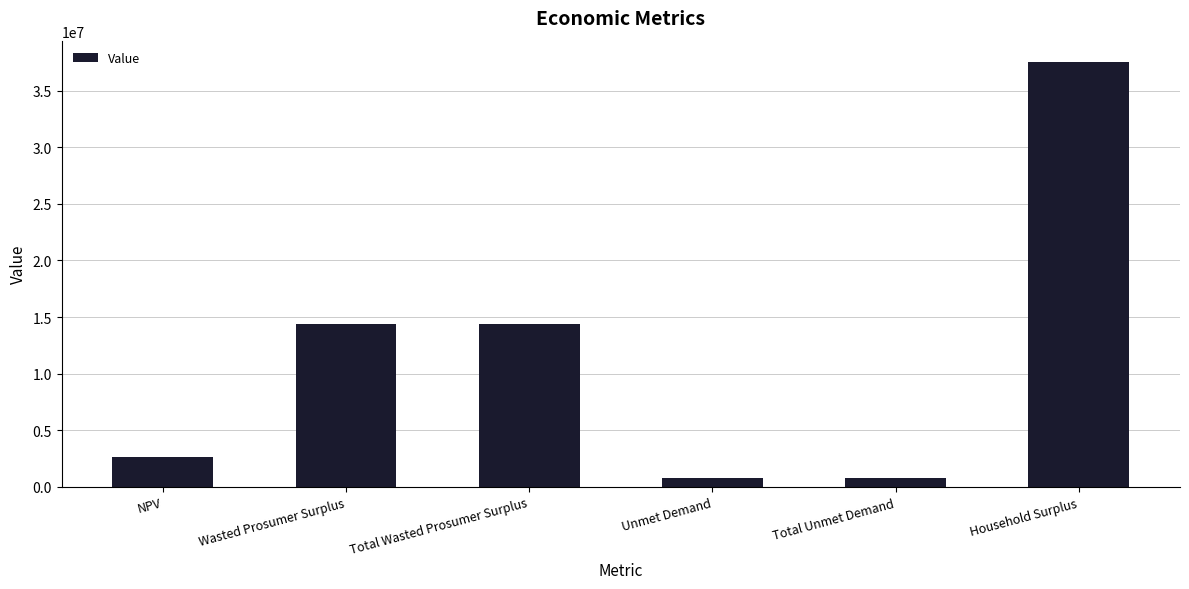

Is it true that the value at Total Wasted Prosumer Surplus is 14351843.7?

True